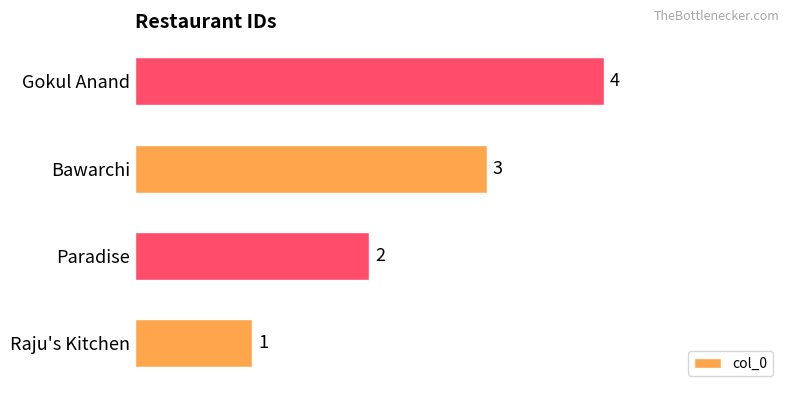

Which has a higher value, Bawarchi or Paradise?

Bawarchi